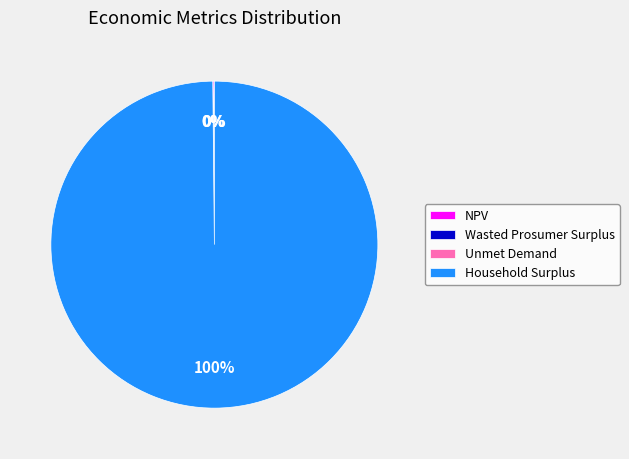

Is there a majority slice in this chart?

Yes